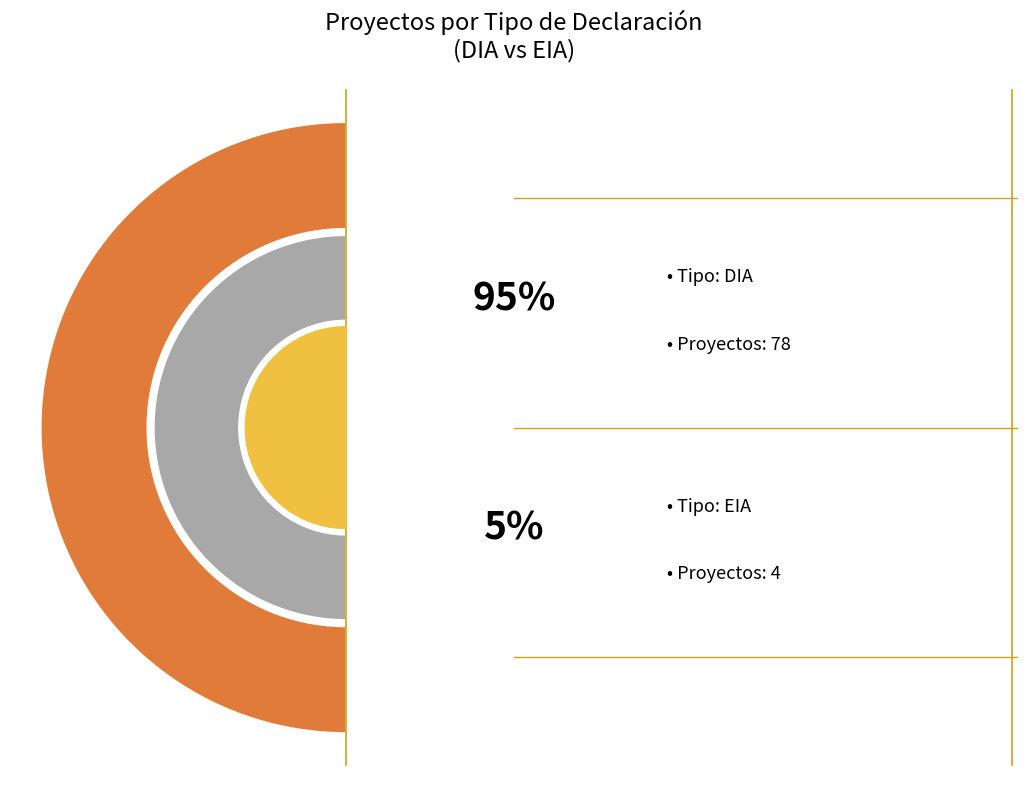

What portion of the pie excludes DIA?

4.9%